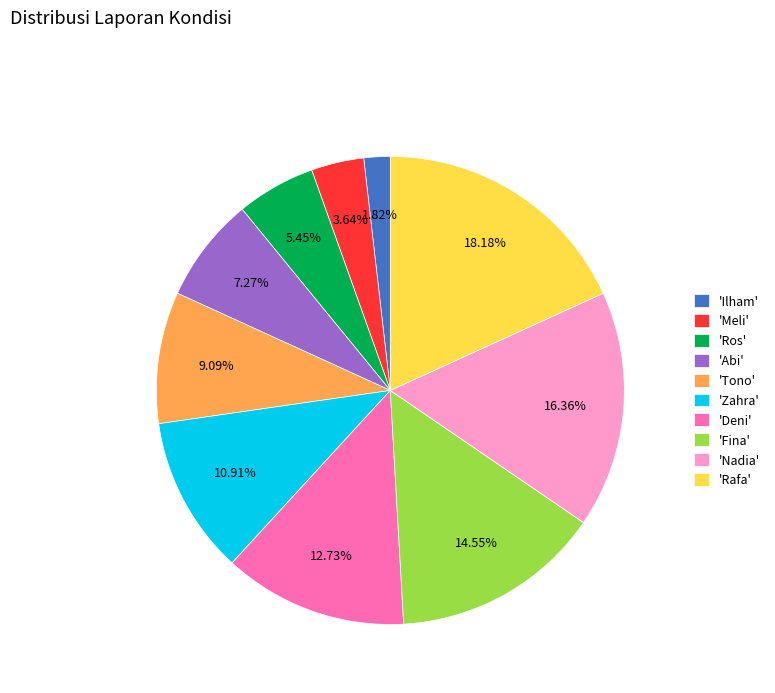

What is the ratio of the value at 'Meli' to the value at 'Zahra'?

0.3